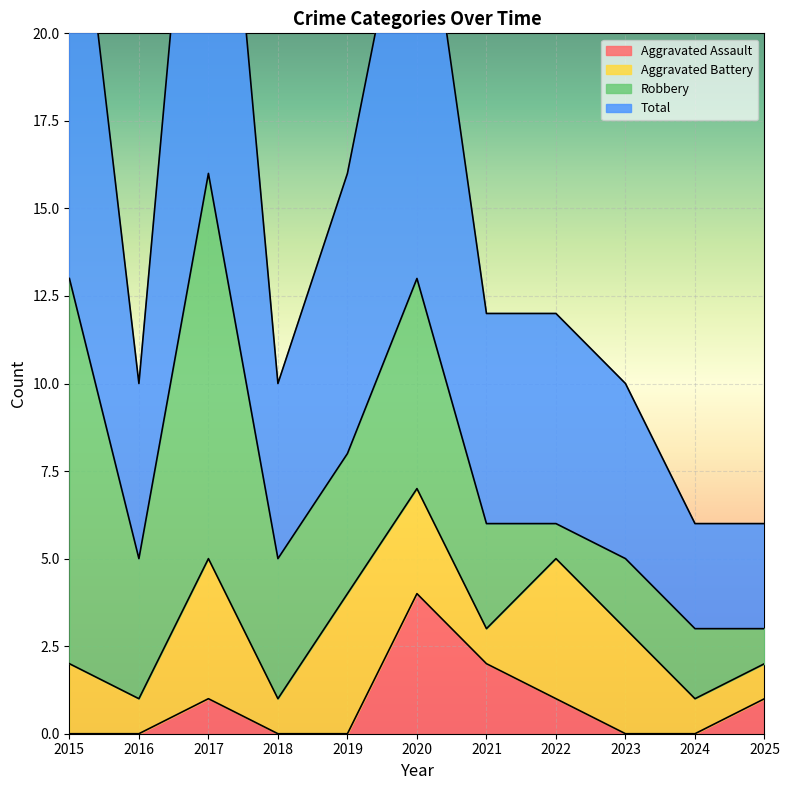

True or false: Aggravated Assault has a value of 1 at 2015.

False